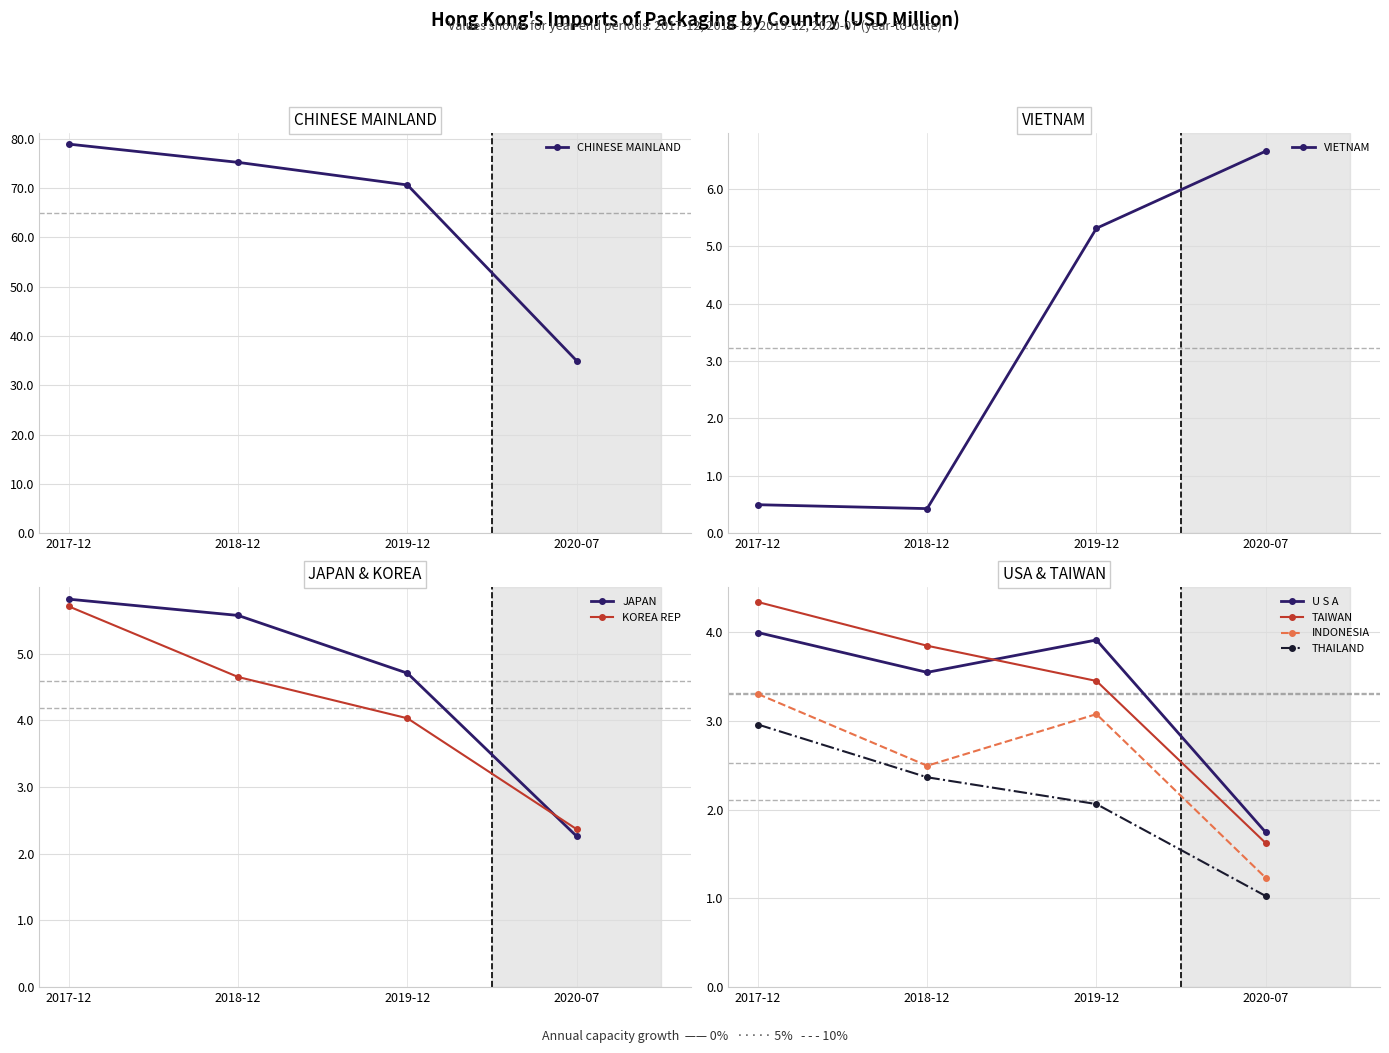

What is the value of the 201712 point at the 2nd from the left?

0.5